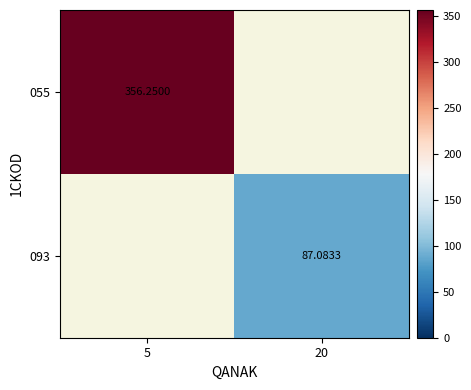

Is the value of 055 at 20 greater than the value of 093 at 20?

No